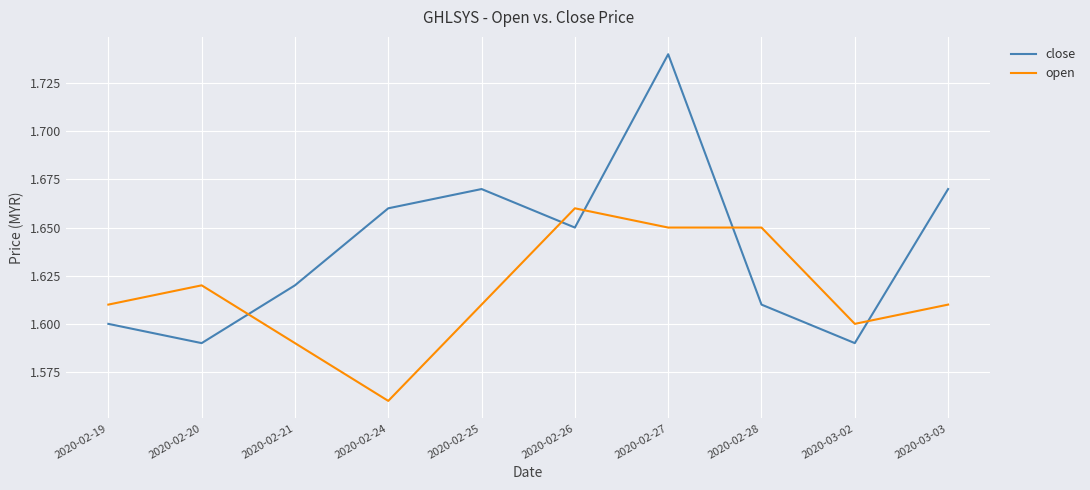

Which series has the largest total across all categories?

close